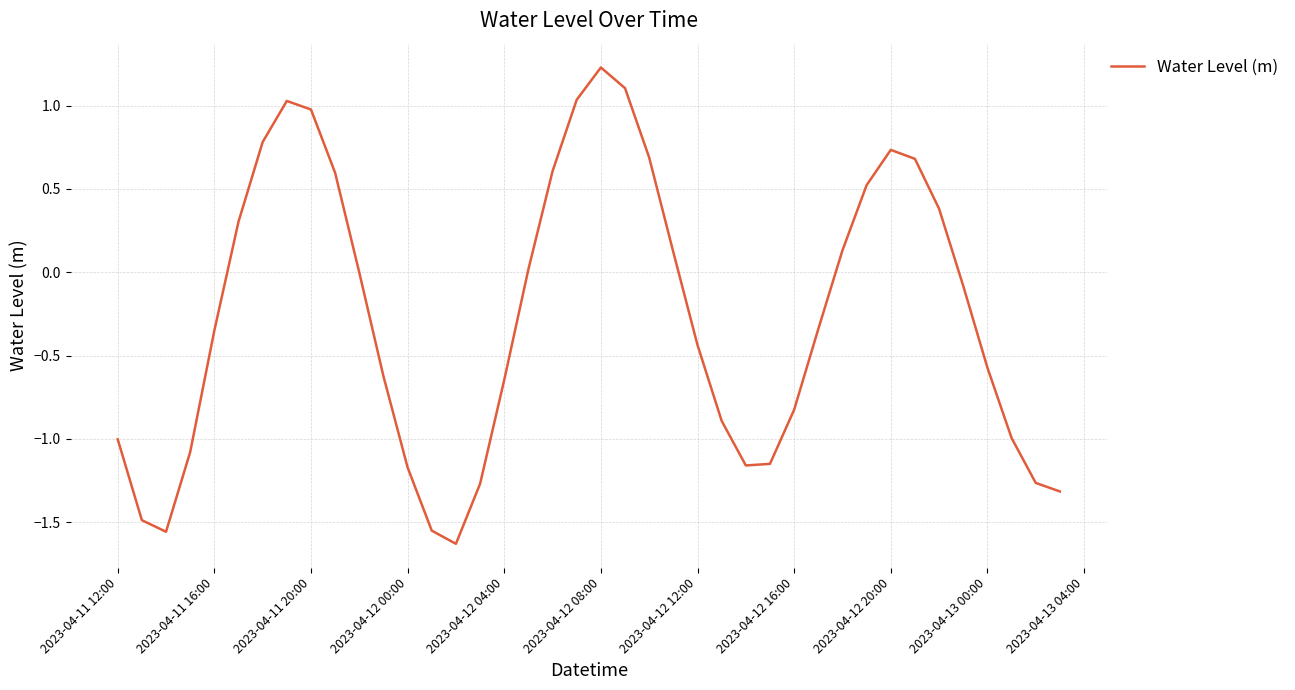

How many interior local valleys (lower than both neighbors) does the data have?

3